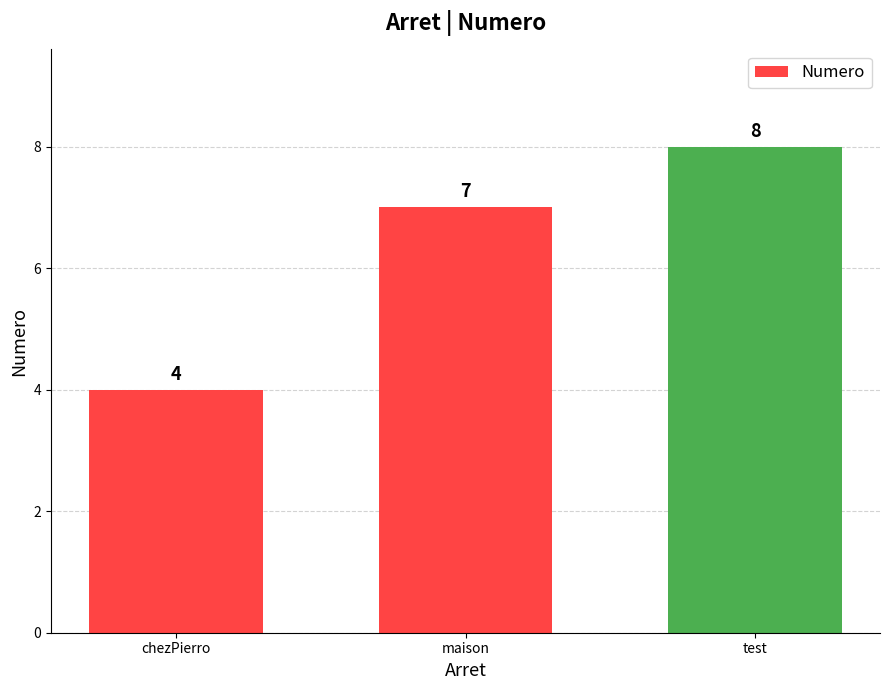

What is the maximum value shown in the chart?

8